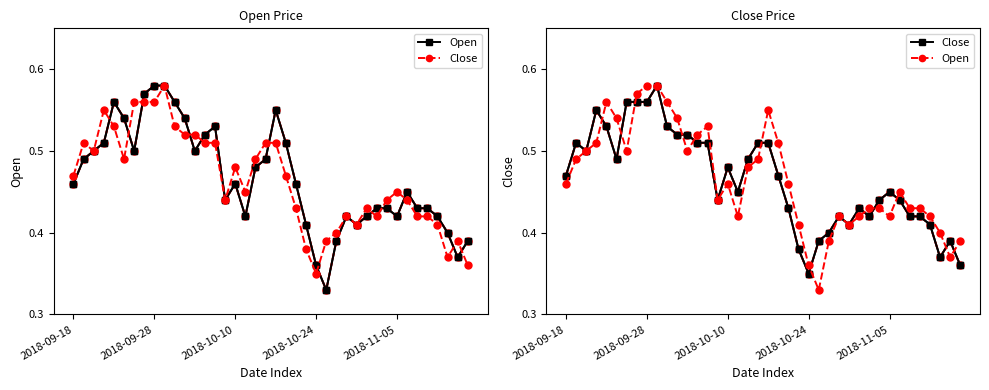

Is it true that Close equals 0.5 at 2018-09-18?

True